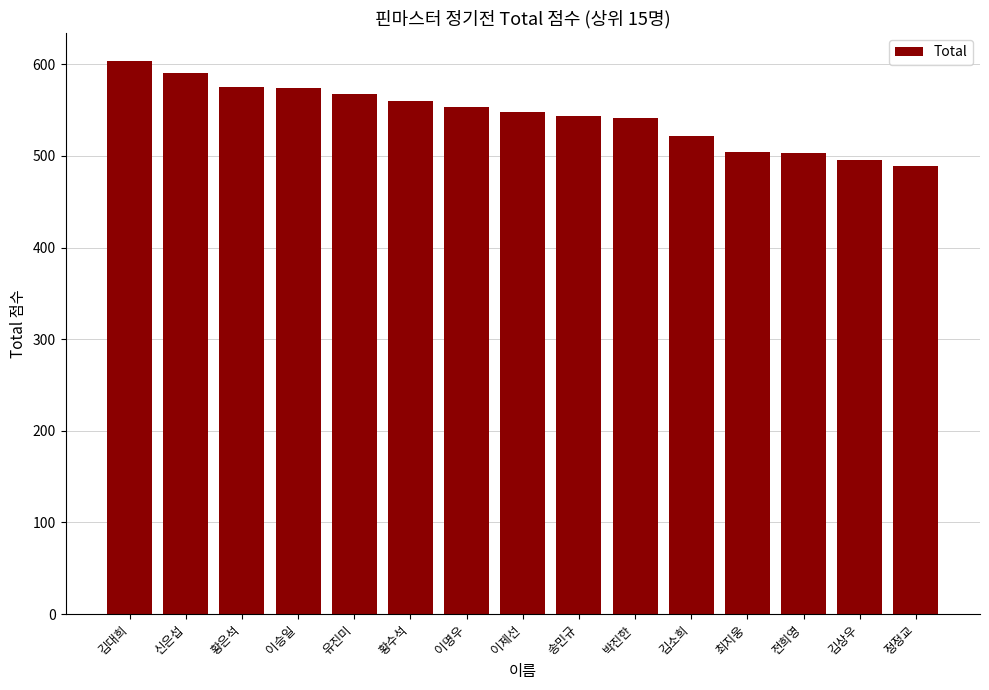

True or false: the data shows 747 at 유진미.

False